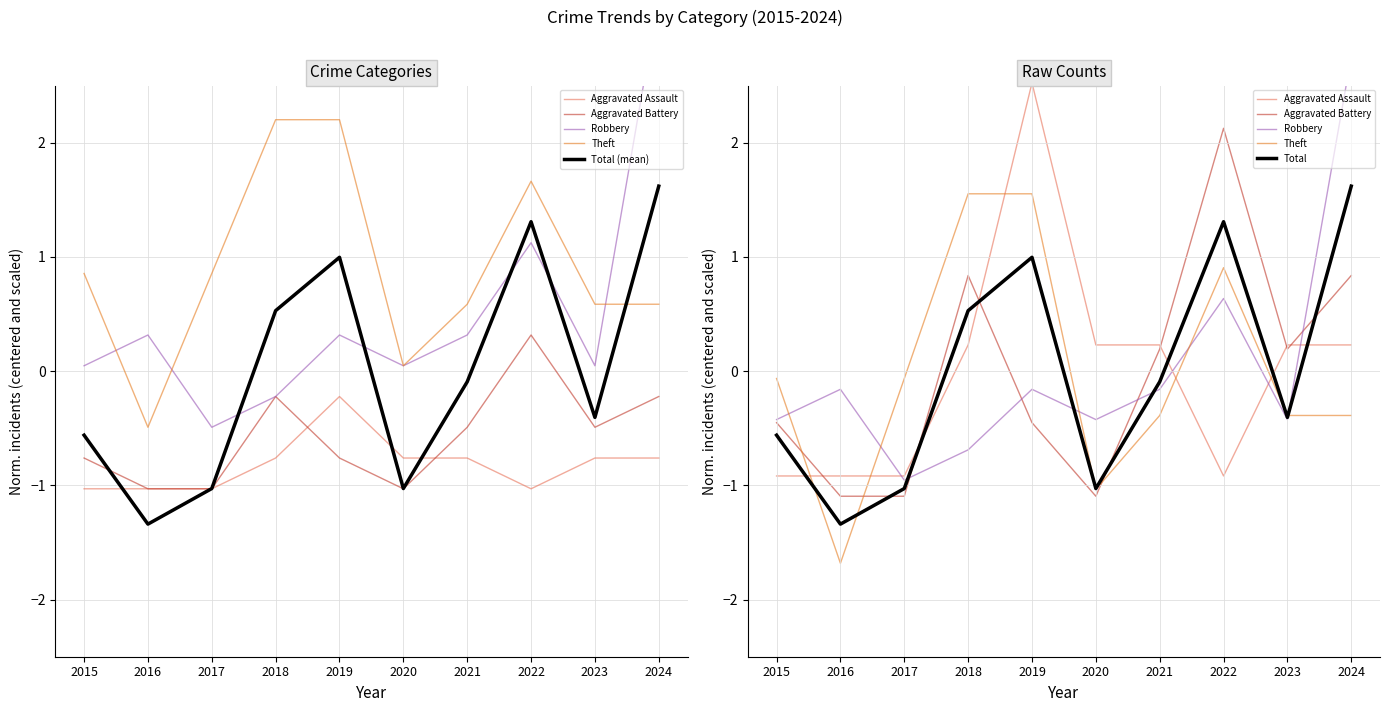

Is it true that Total (mean) equals 2.3 at 2024?

False